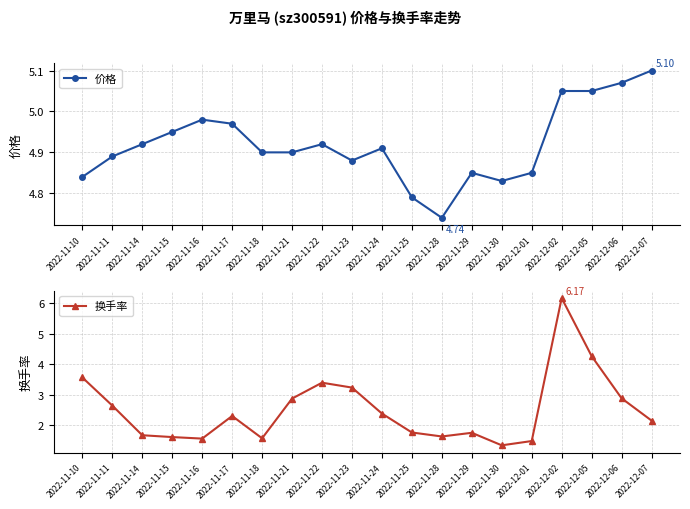

In 换手率, how many points are lower than both neighbors (excluding endpoints)?

4